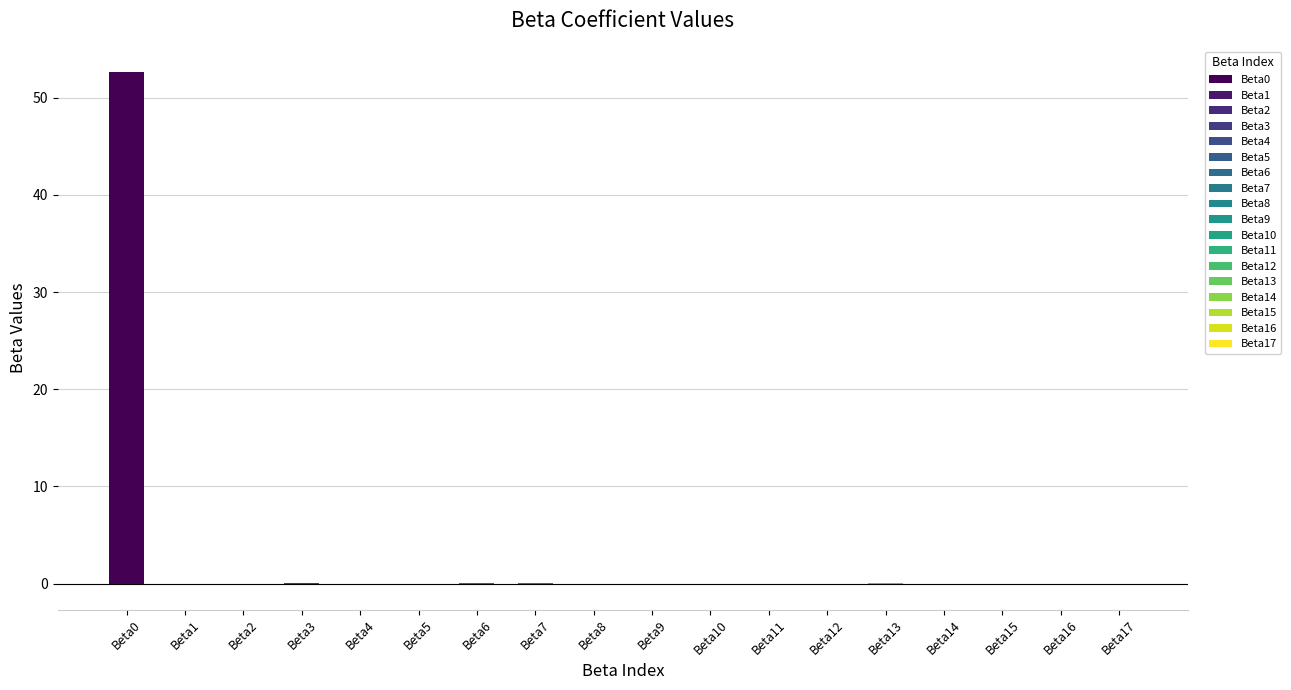

How many distinct data groups are displayed?

1